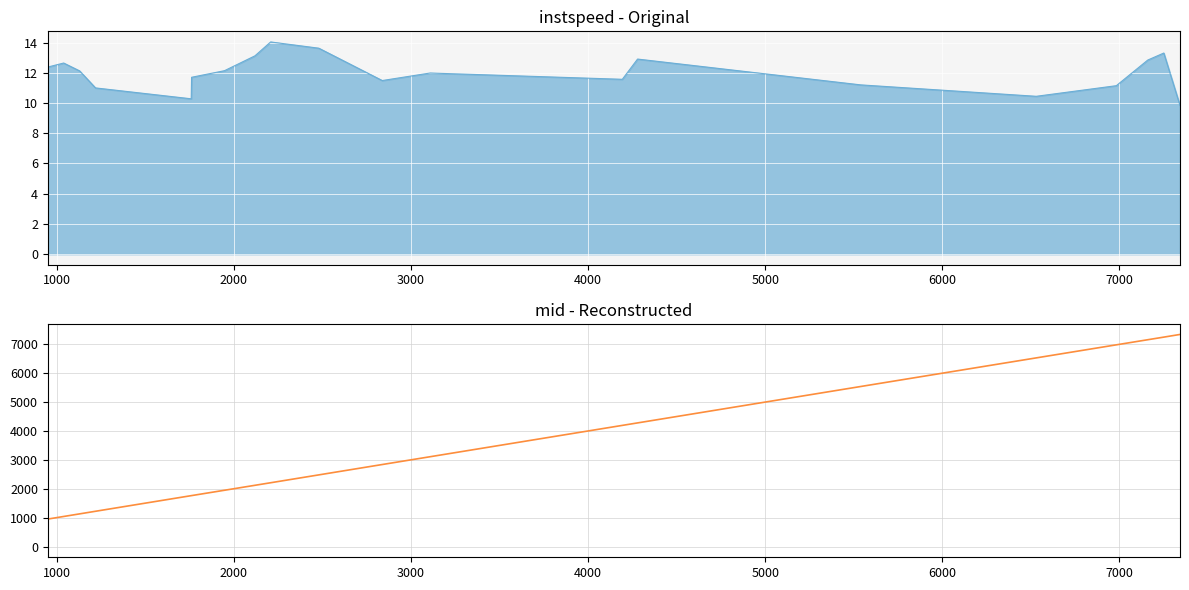

Count the number of values greater than 2844.

10